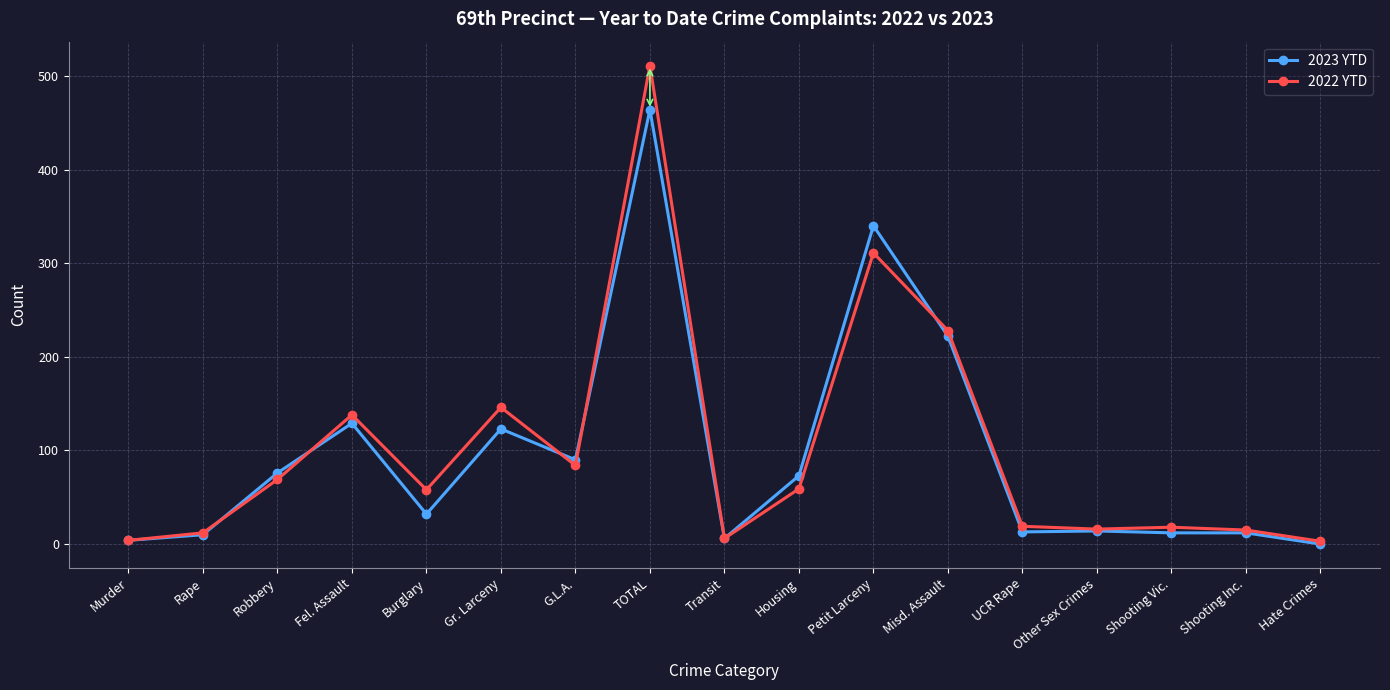

What is the maximum value shown in the chart?

511